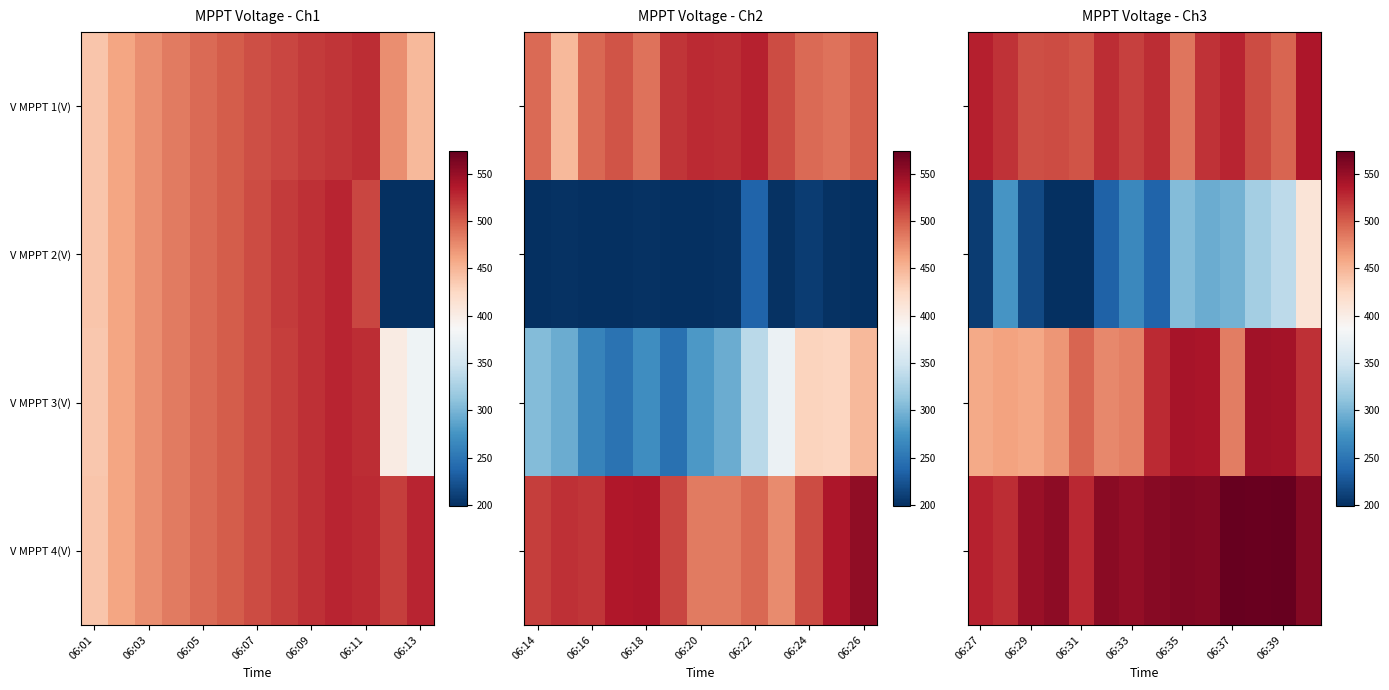

Which has a higher value, 06:37 or 06:27?

06:27